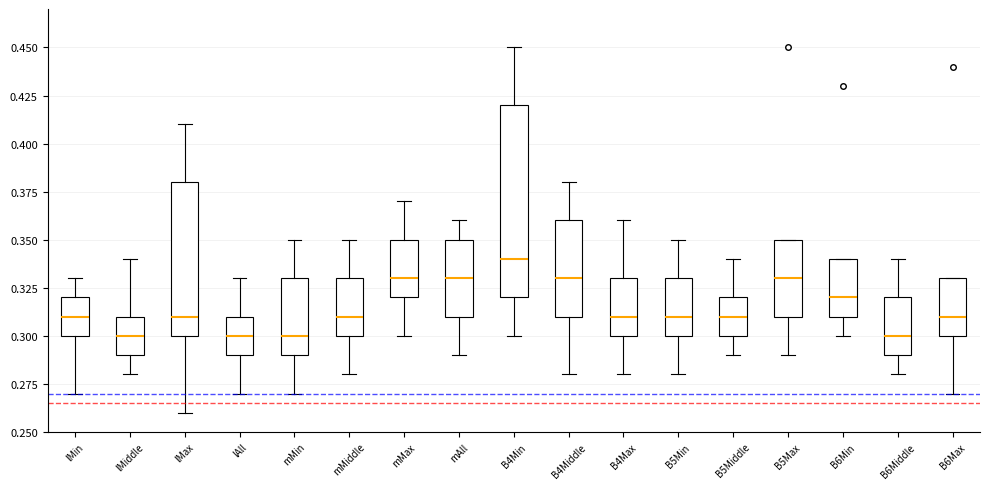

Which box is the tallest, from its lower edge to its upper edge?

B4Min